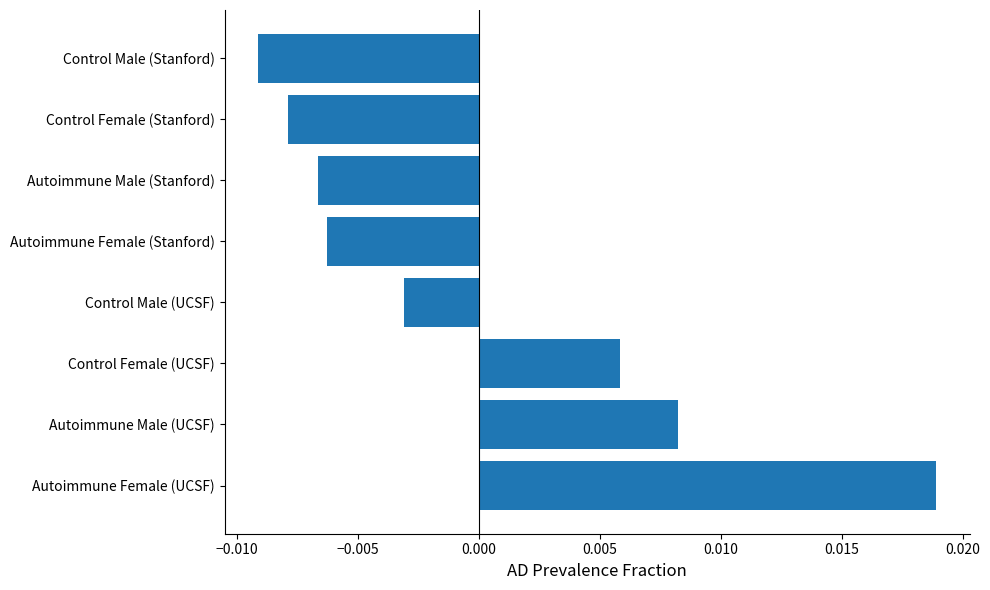

Count the values in the range 0 to 1.

3